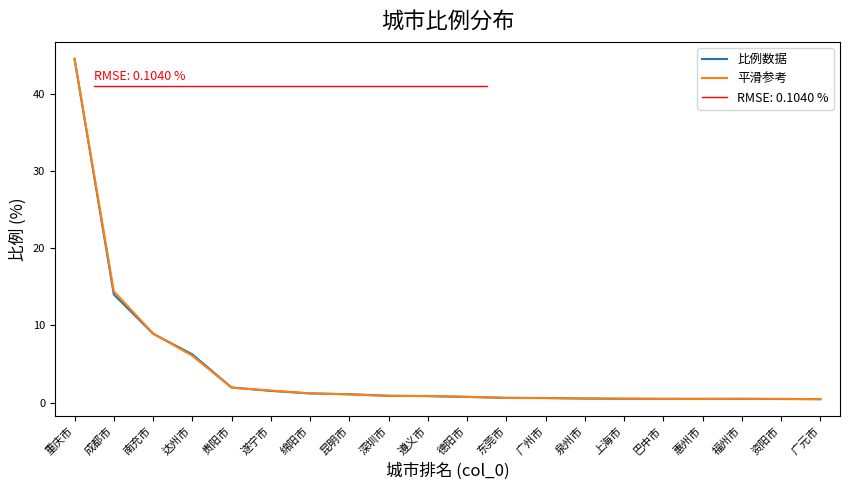

Reading left to right, list all the values displayed in this chart.

比例数据: 重庆市=44.5	成都市=14.0	南充市=8.9	达州市=6.3	贵阳市=2.0	遂宁市=1.5	绵阳市=1.2	昆明市=1.1	深圳市=0.9	遵义市=0.8	德阳市=0.7	东莞市=0.6	广州市=0.6	泉州市=0.5	上海市=0.5	巴中市=0.5	惠州市=0.5	福州市=0.5	资阳市=0.5	广元市=0.5
平滑参考: 重庆市=44.5	成都市=14.4	南充市=9.0	达州市=6.1	贵阳市=1.9	遂宁市=1.6	绵阳市=1.2	昆明市=1.1	深圳市=0.9	遵义市=0.9	德阳市=0.8	东莞市=0.6	广州市=0.6	泉州市=0.5	上海市=0.5	巴中市=0.5	惠州市=0.5	福州市=0.5	资阳市=0.5	广元市=0.4